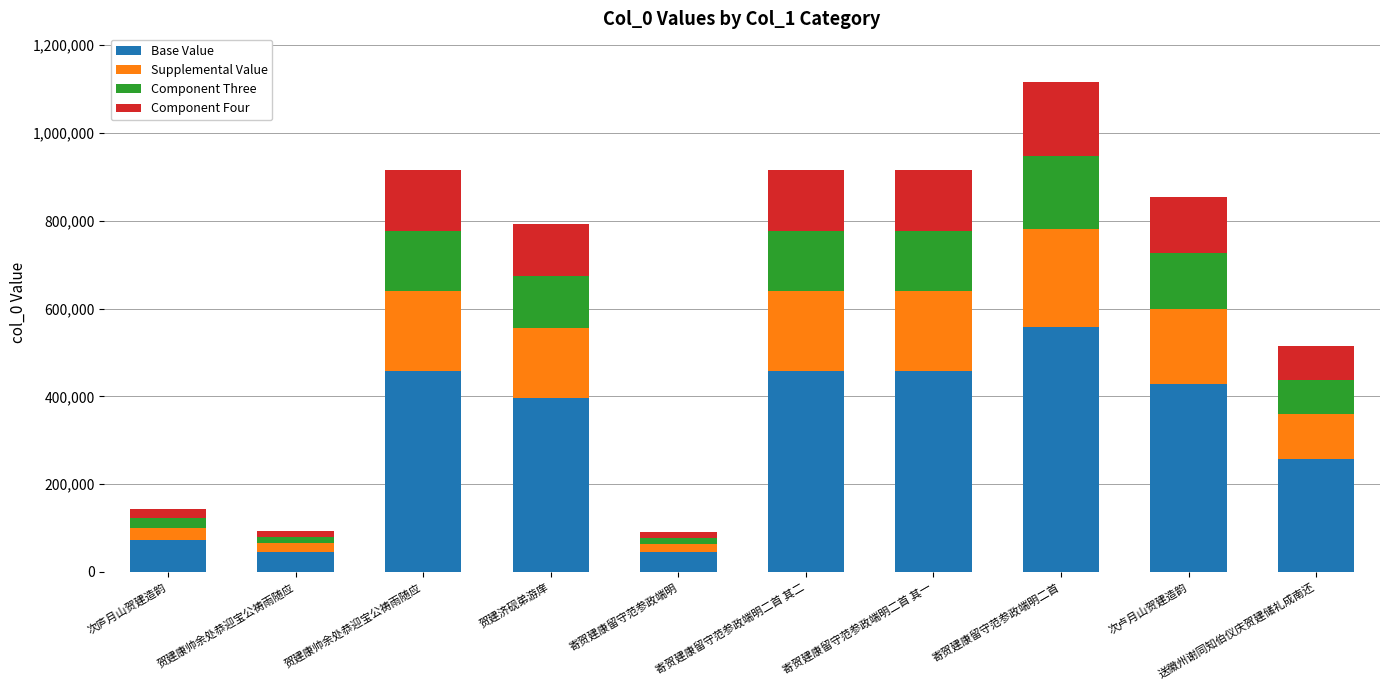

Are the bars grouped side by side (vs. stacked)?

No